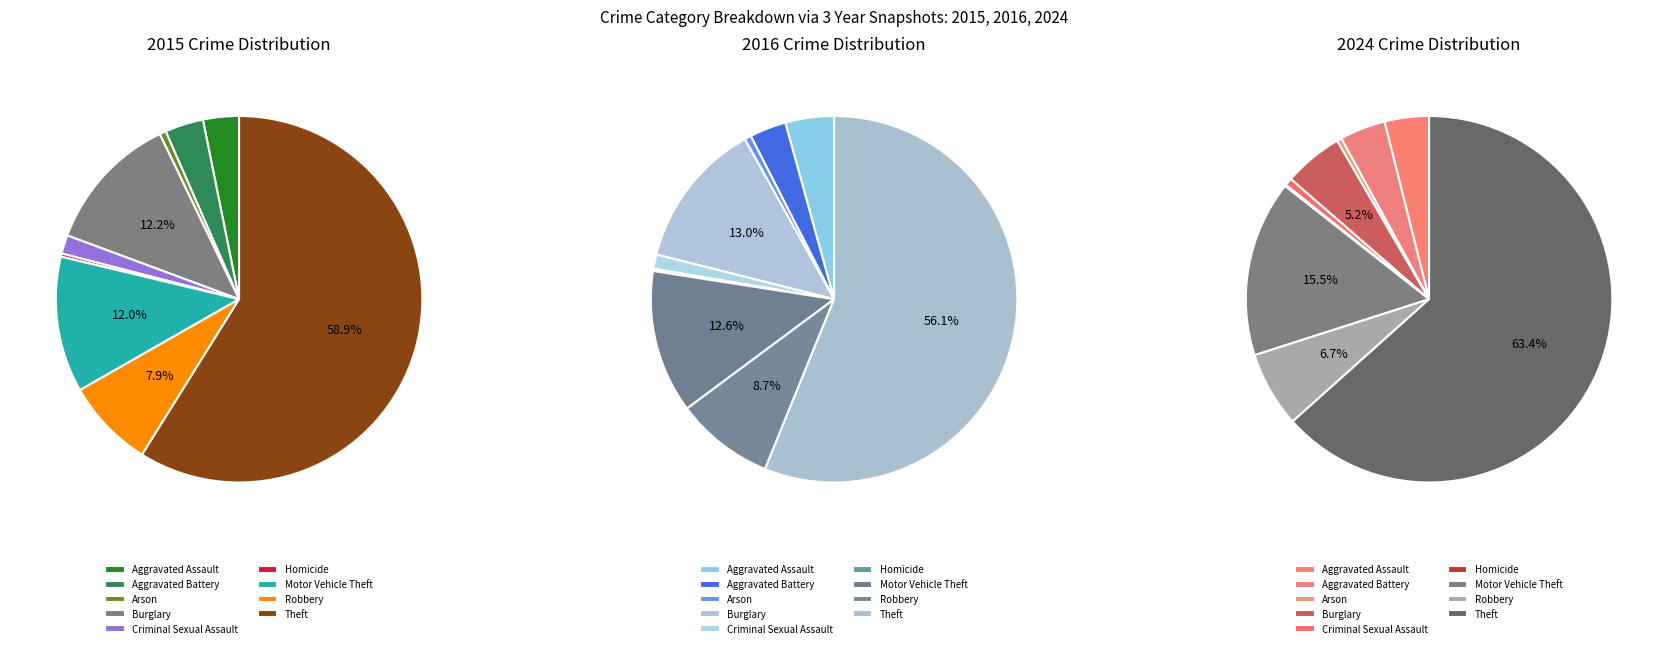

Rank the categories by value from highest to lowest.

Theft, Burglary, Motor Vehicle Theft, Robbery, Aggravated Battery, Aggravated Assault, Criminal Sexual Assault, Arson, Homicide